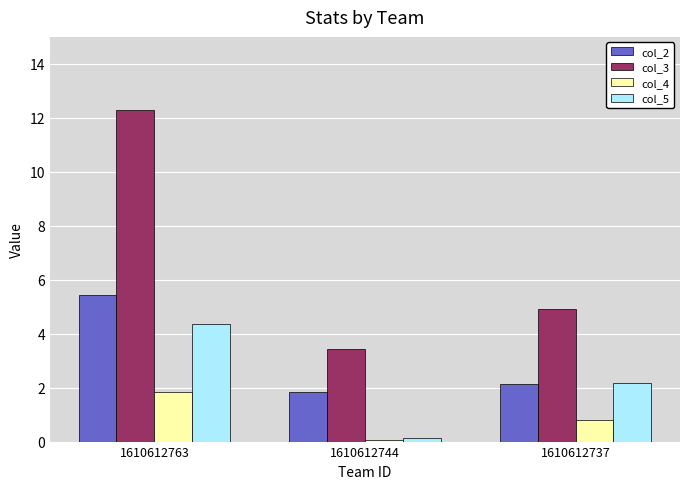

List the series in order of their peak value, lowest first.

col_4, col_5, col_2, col_3